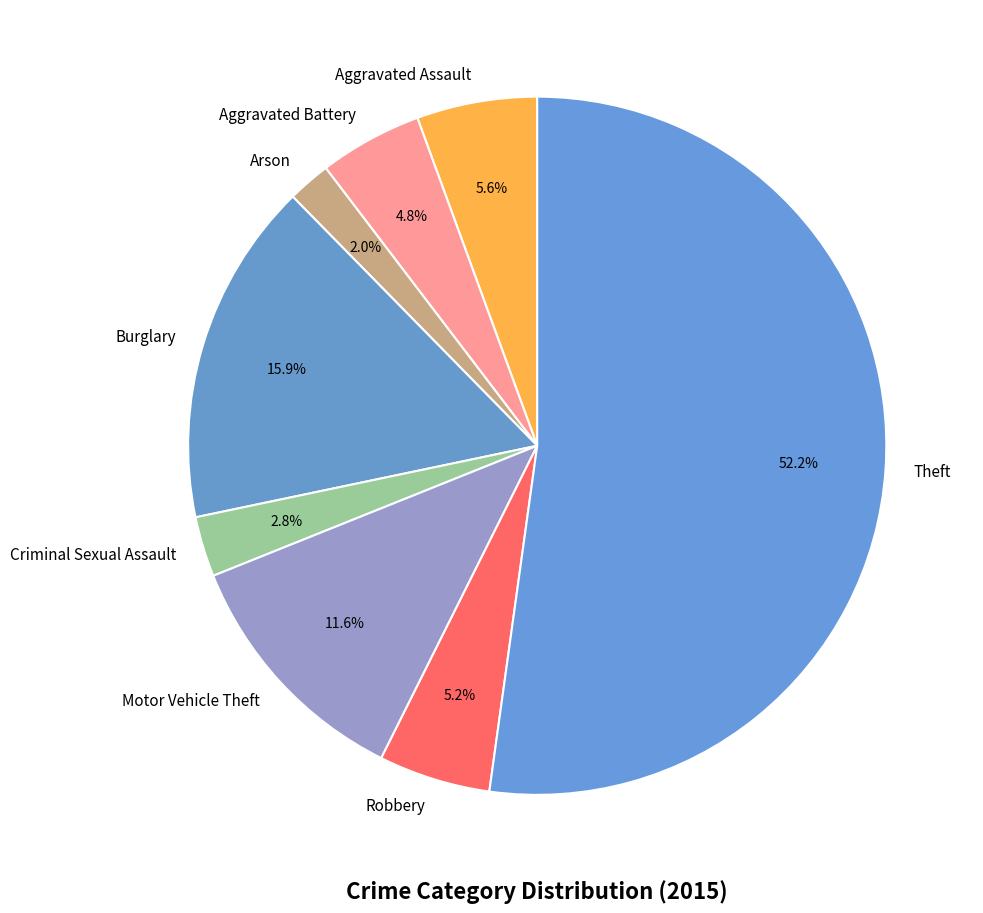

What percentage is NOT represented by Criminal Sexual Assault?

97.2%